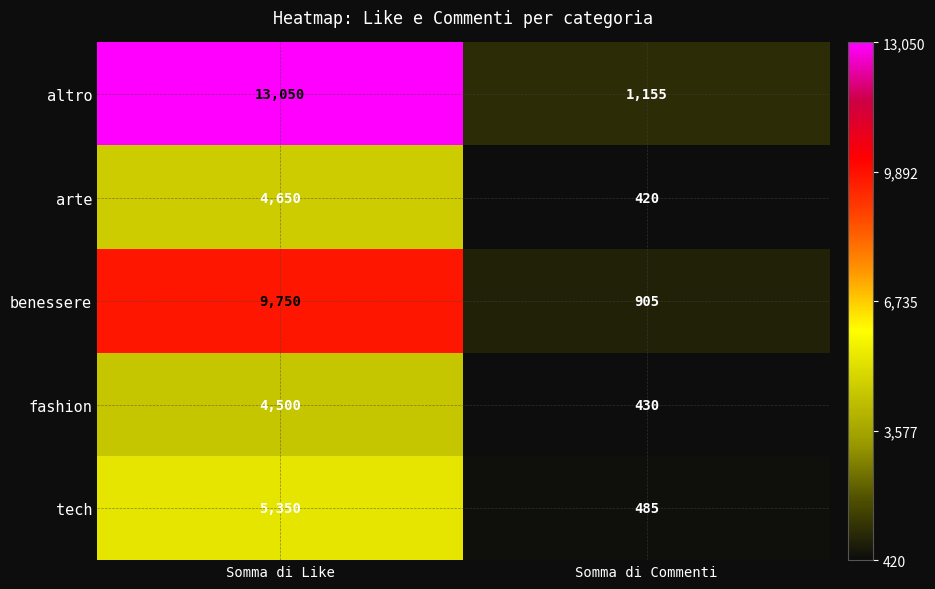

At which category is the sum across all series the highest?

Somma di Like